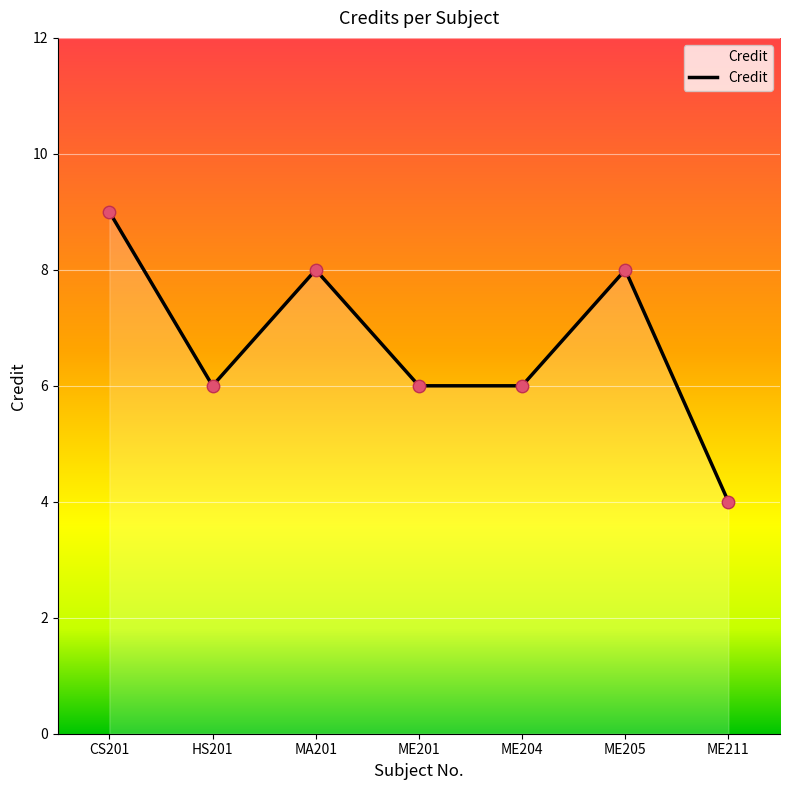

Approximately how many times larger is the value at ME205 compared to CS201?

0.9